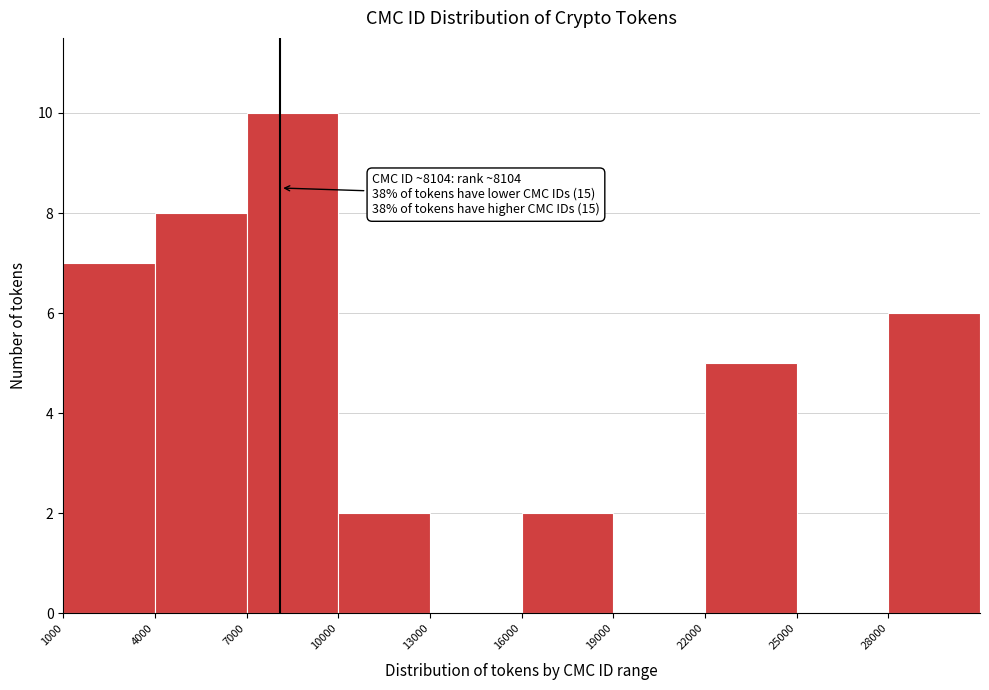

Which range on the x-axis has the tallest bar?

7000 to 10000